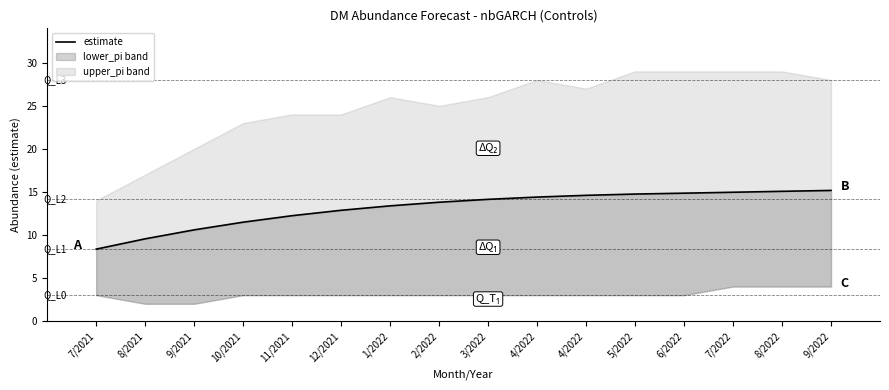

What is the approximate value at 2/2022?

13.8